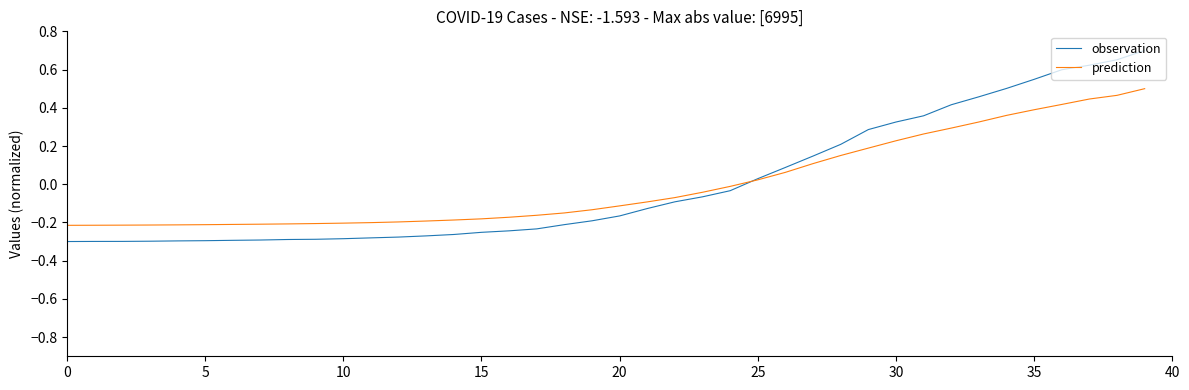

Does the chart display data point markers on the line(s)?

No